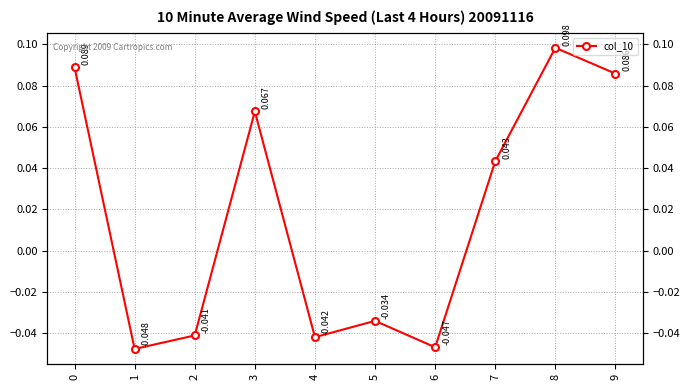

How many lines are shown in the chart?

1